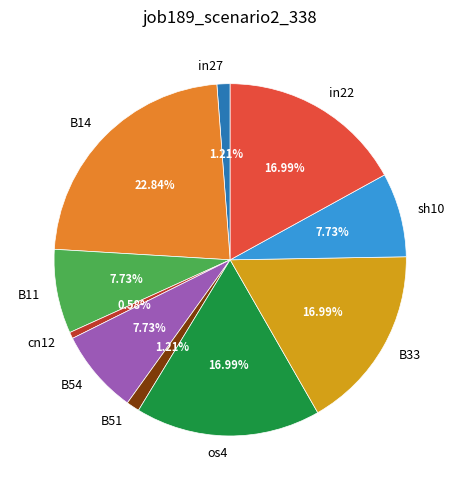

Is cn12 the majority of the pie?

No